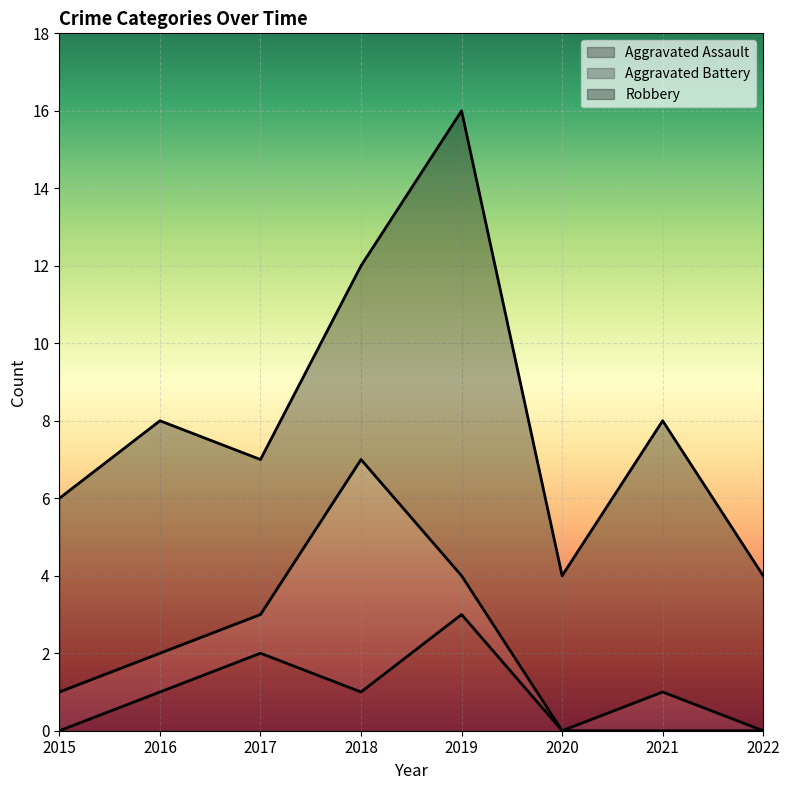

Where does the Aggravated Assault series first go above 1?

2017